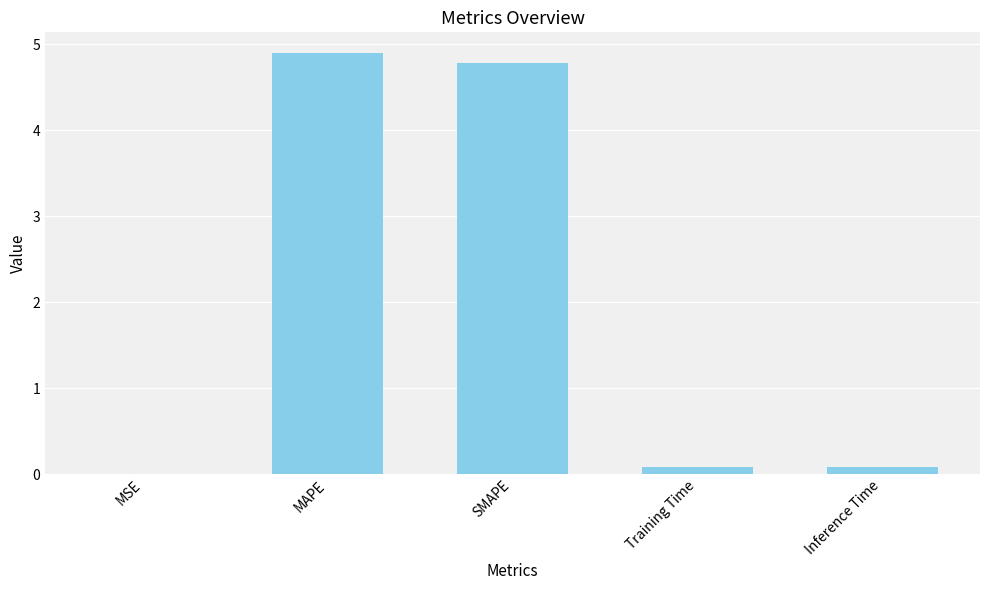

What is the sum of all values?

9.8